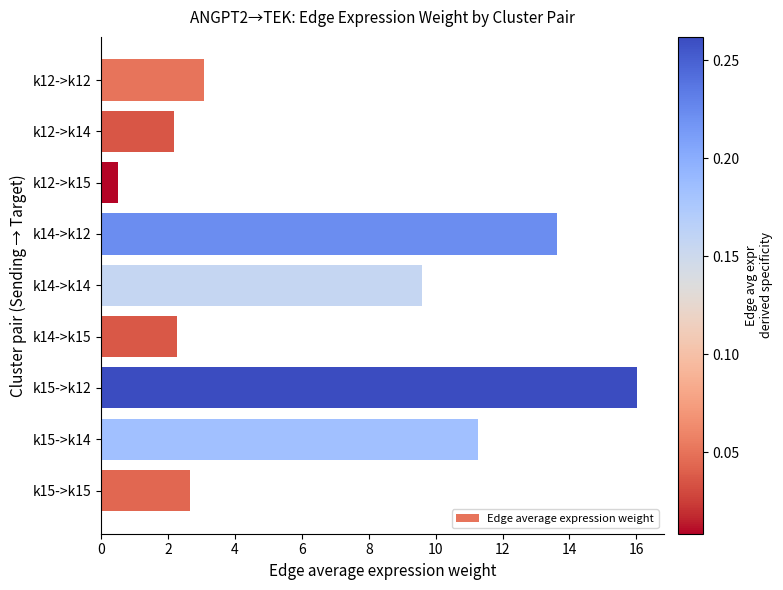

How many bars are there in total?

9